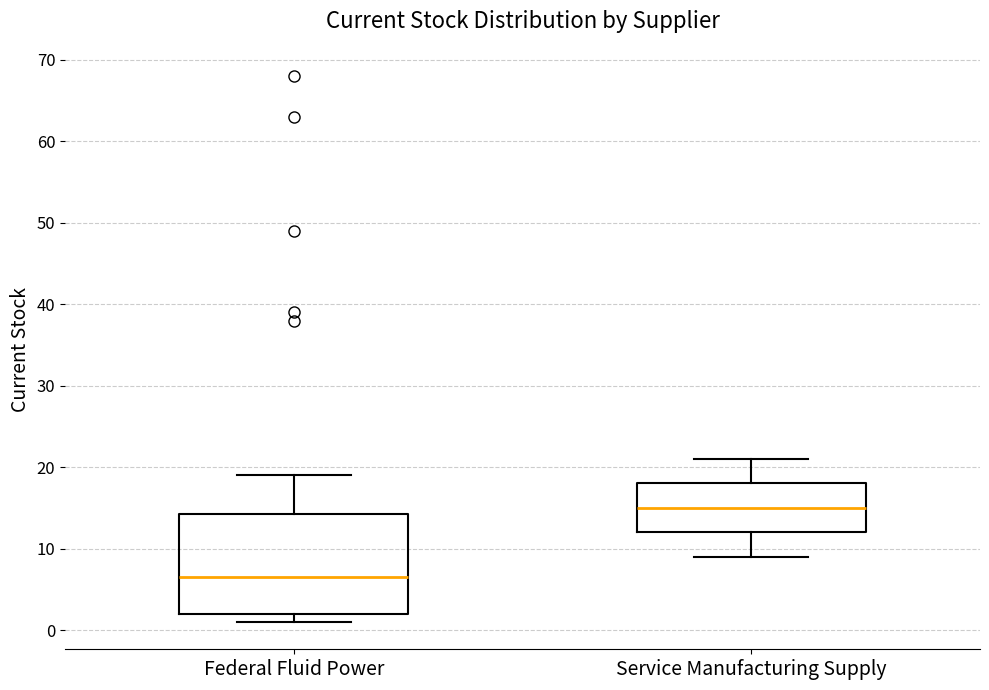

Which box is the tallest, from its lower edge to its upper edge?

Federal Fluid Power